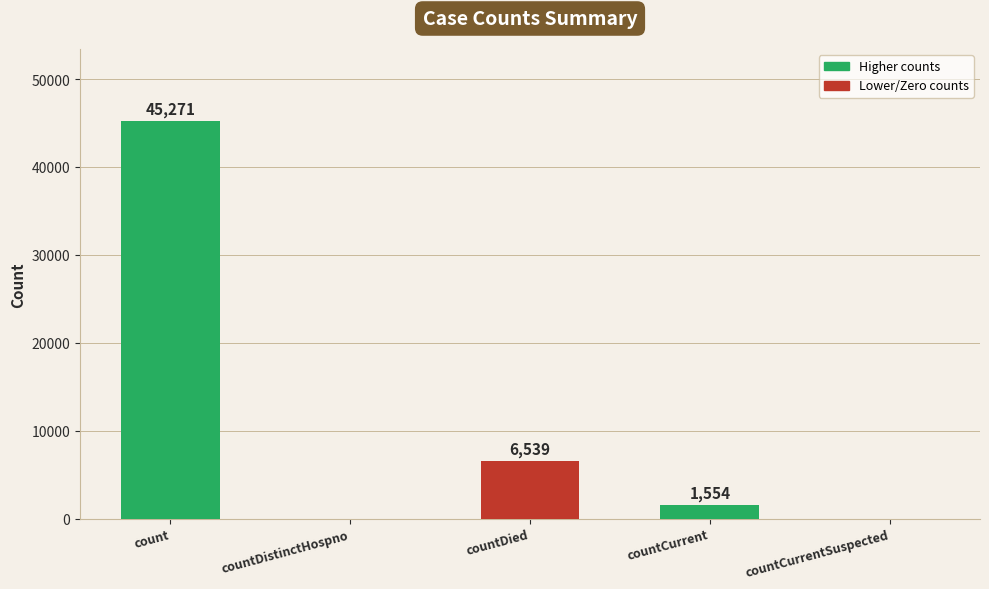

Between countDied and countCurrent, which is larger?

countDied